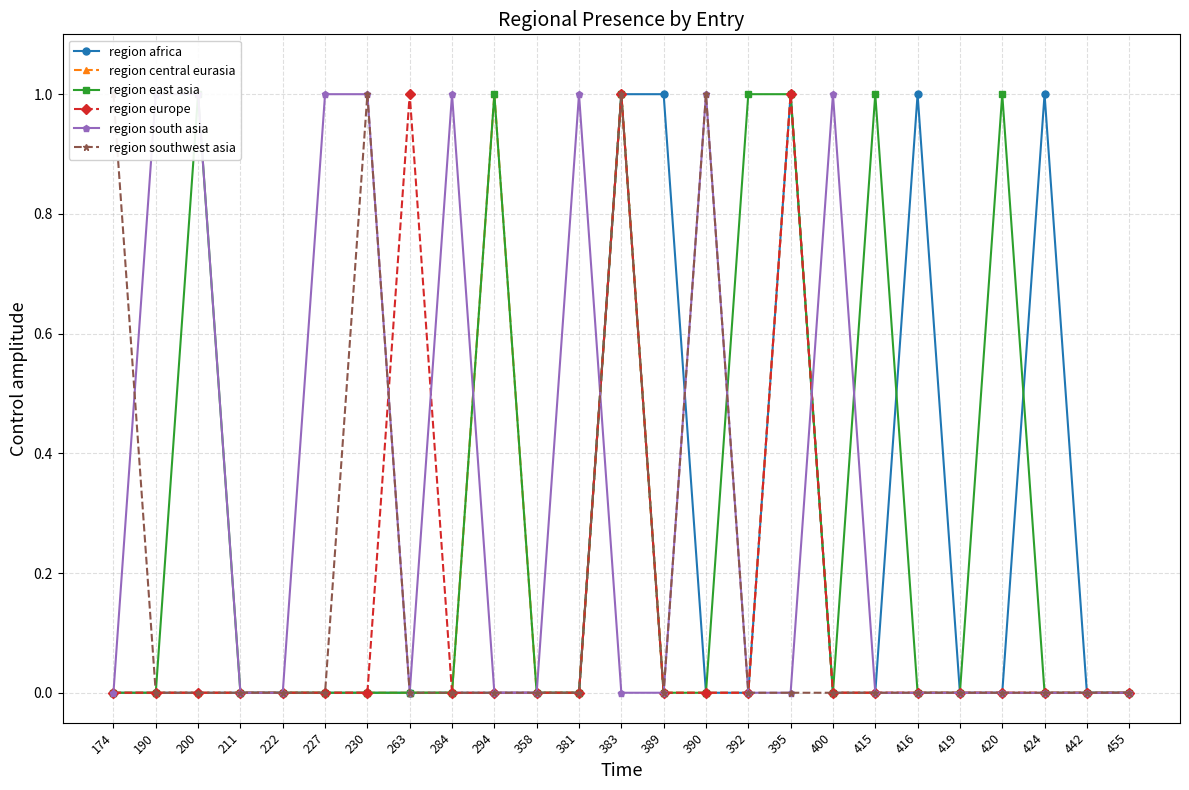

What is the sum of all region southwest asia values?

4